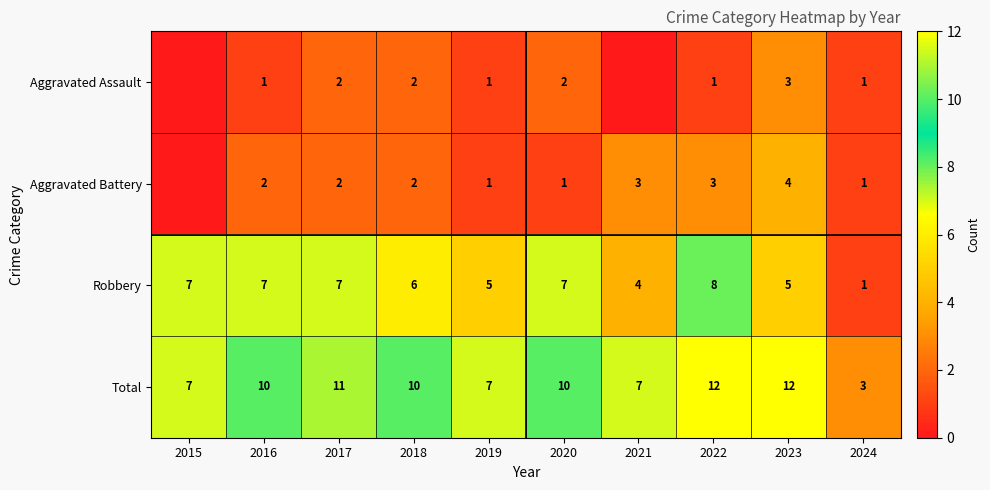

Where is Robbery nearest to the value 4?

2021